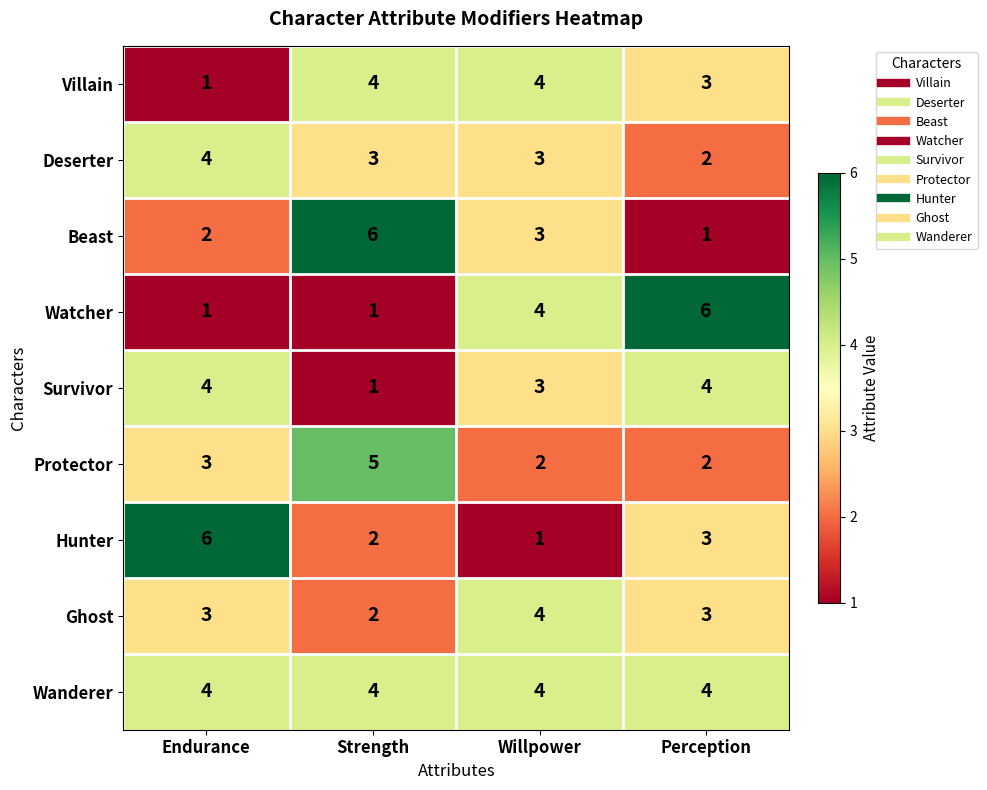

How many distinct data groups are displayed?

9